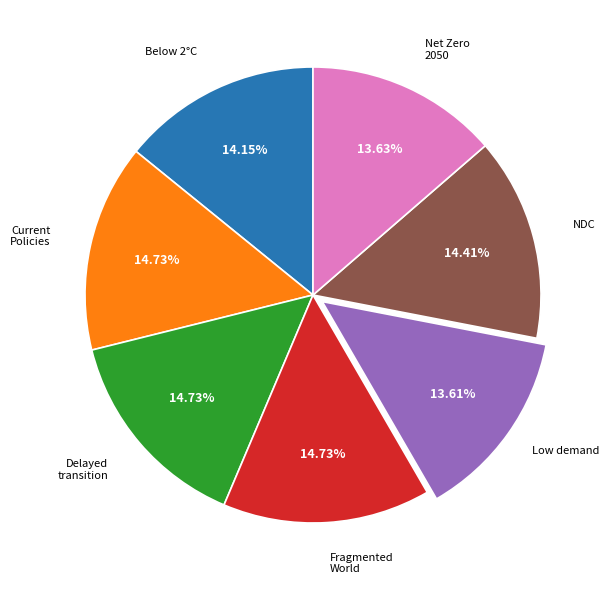

Is there any slice that represents more than half of the pie?

No